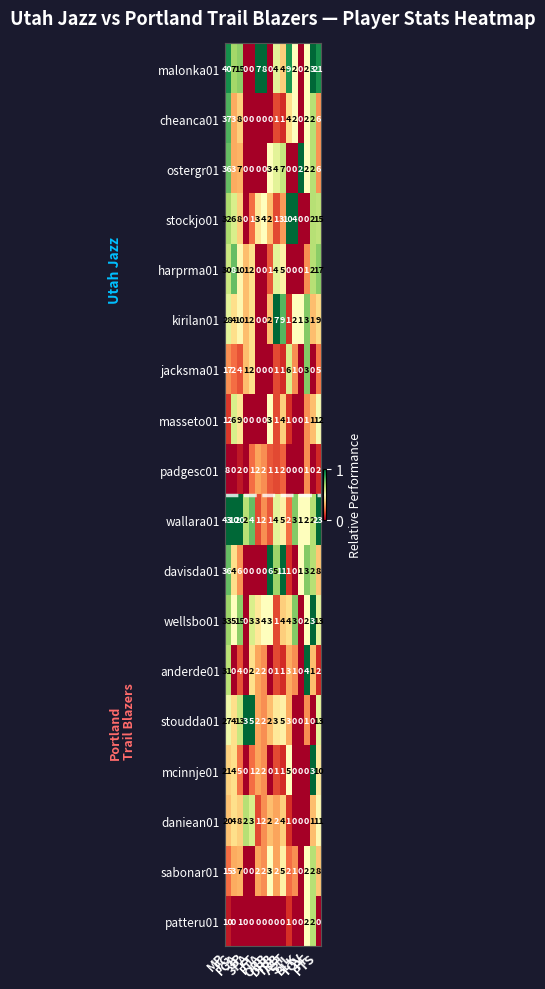

At which category is the sum across all series the highest?

MP